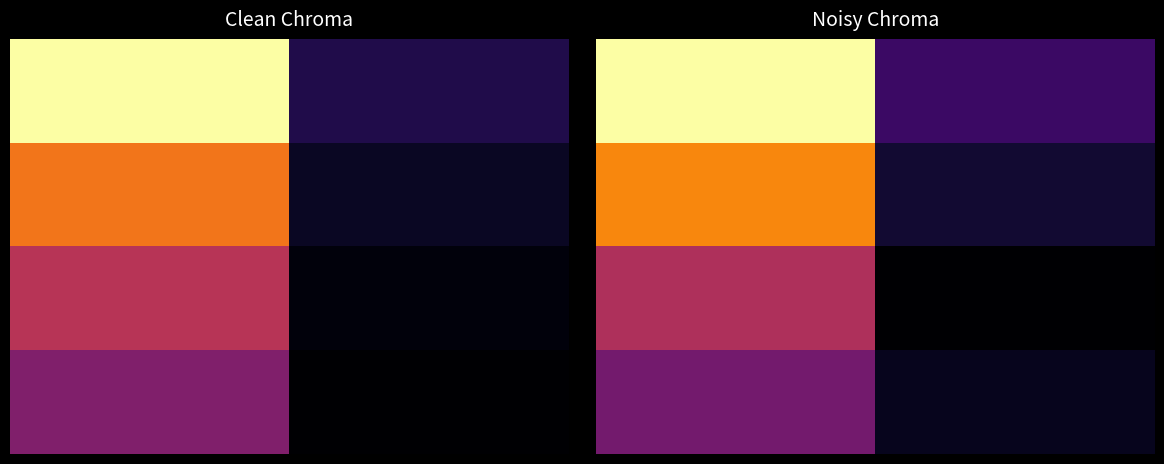

What is the spread (max minus min) of values at 0.00?

65.2